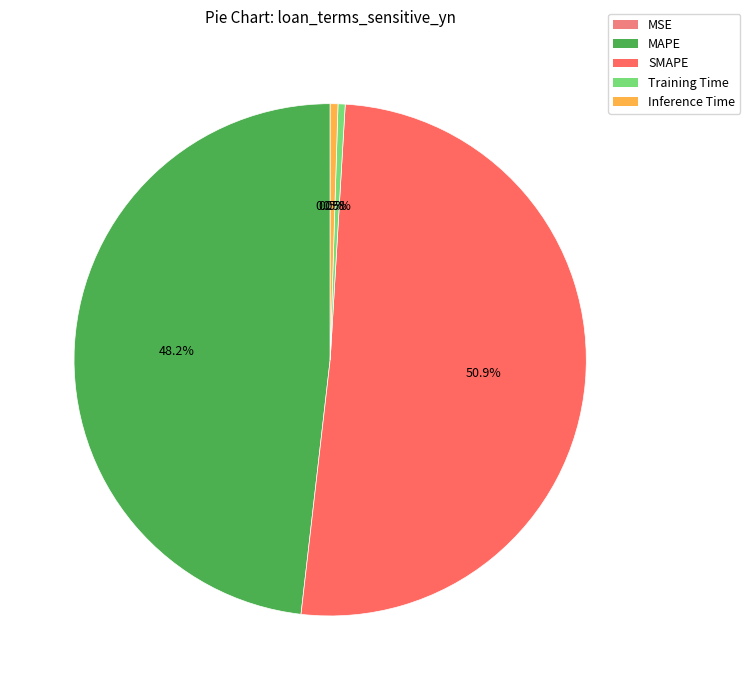

Is the sum of Inference Time and MAPE greater than half?

No